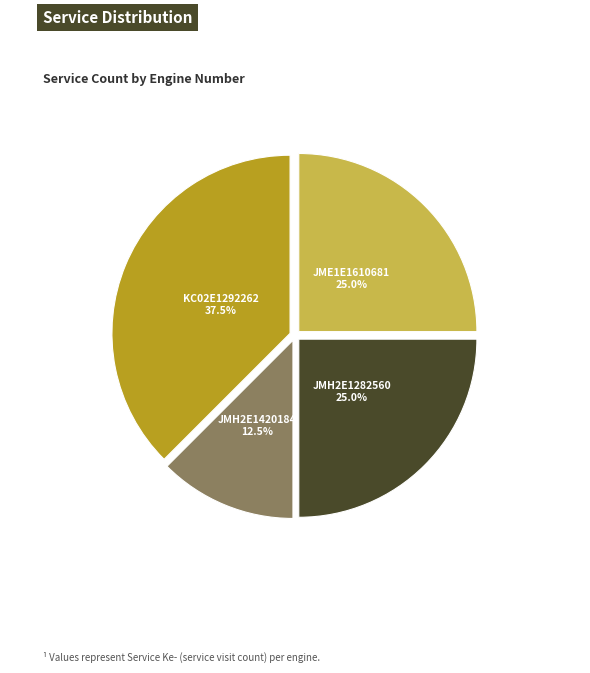

Is there a majority slice in this chart?

No